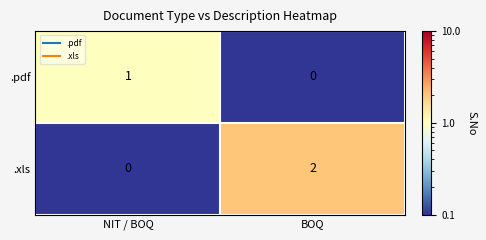

Which category has the highest value across all series?

BOQ